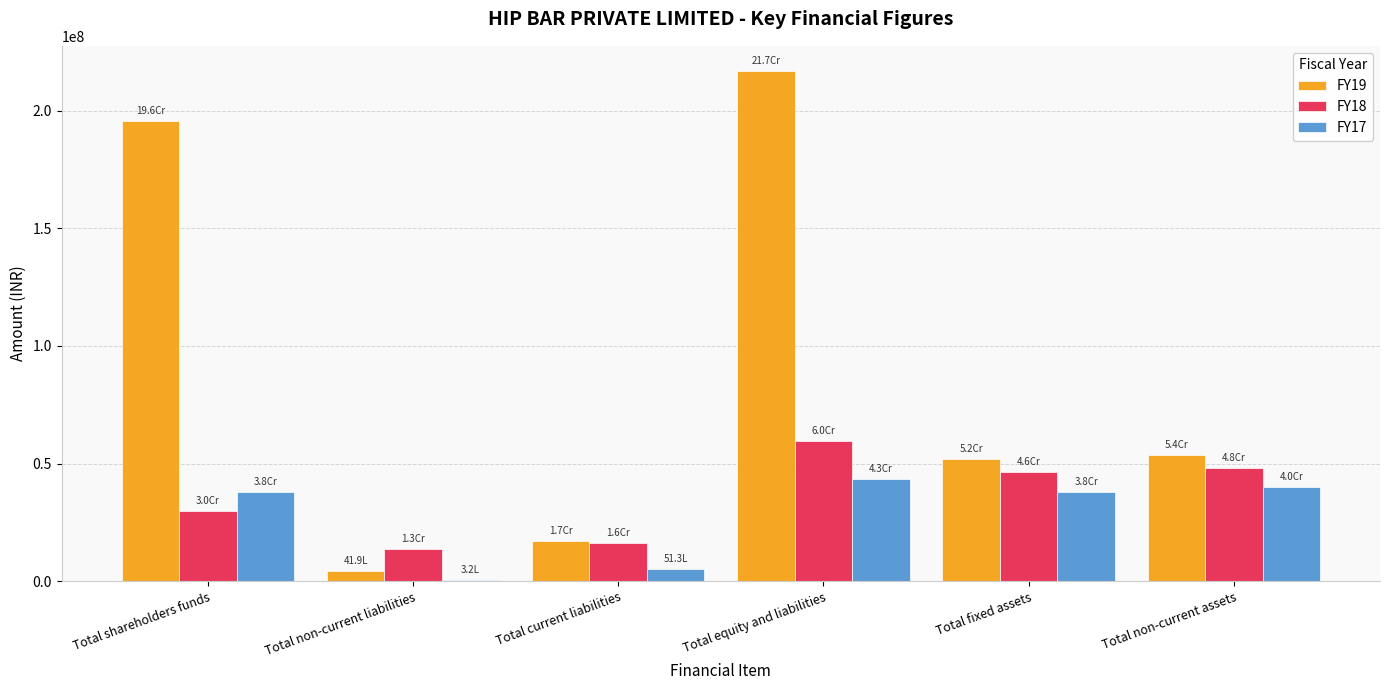

At which category is the sum across all series the highest?

Total equity and liabilities